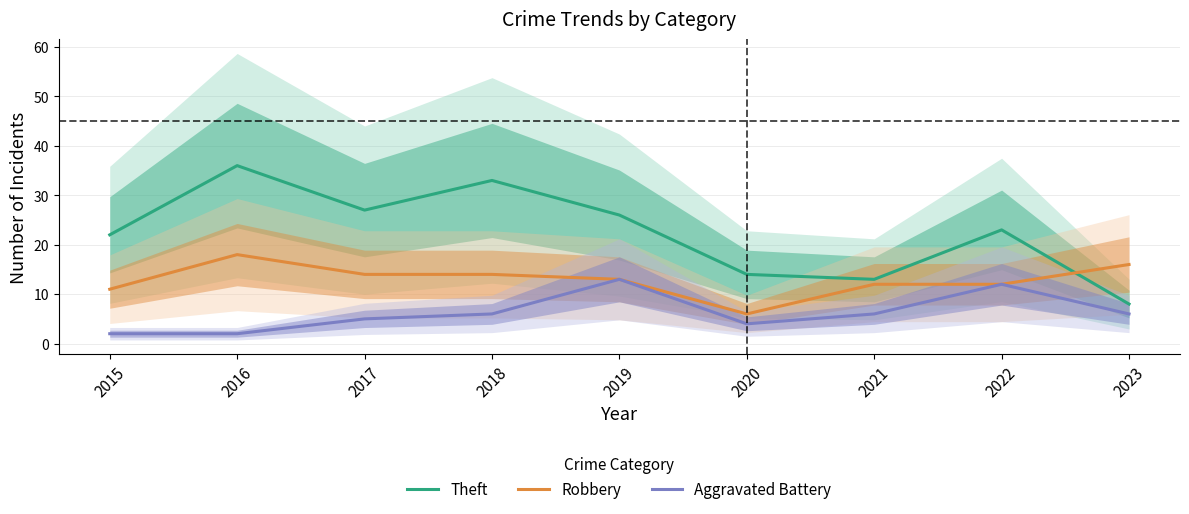

After their last crossing, which series has the higher values: Theft or Robbery?

Robbery